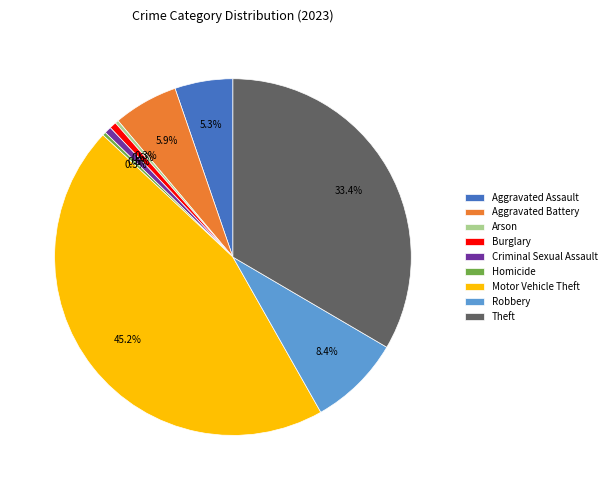

Does any single category account for the majority?

No